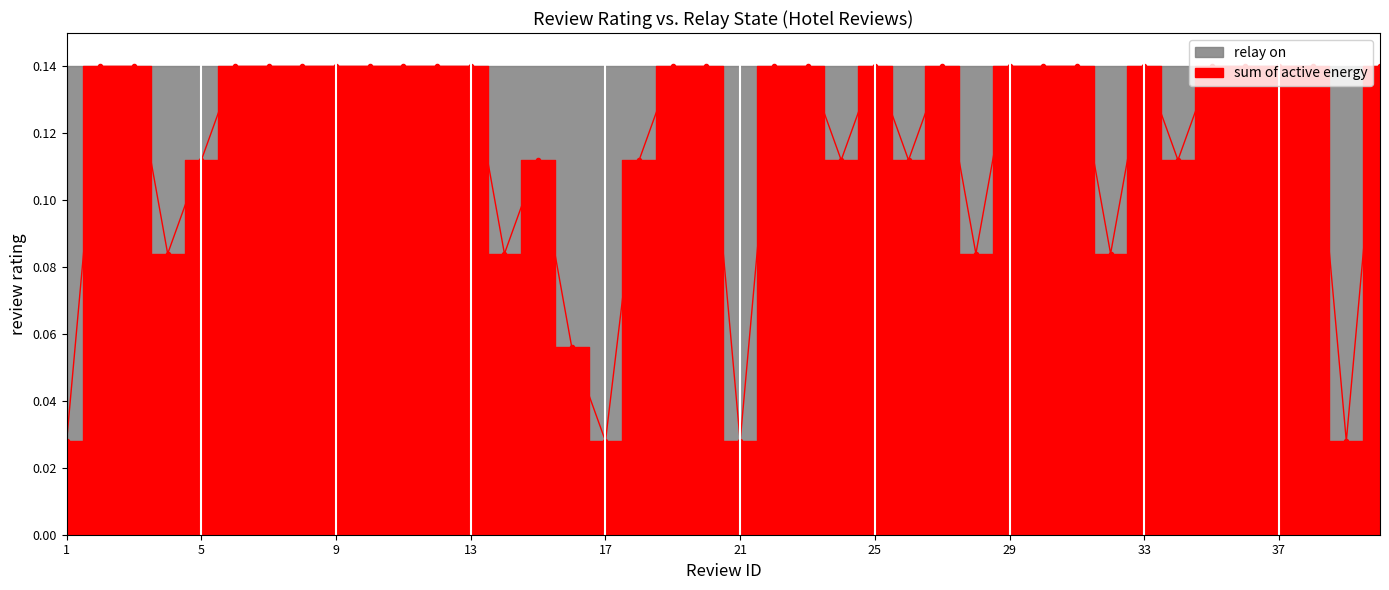

Read the value at 34.

0.1